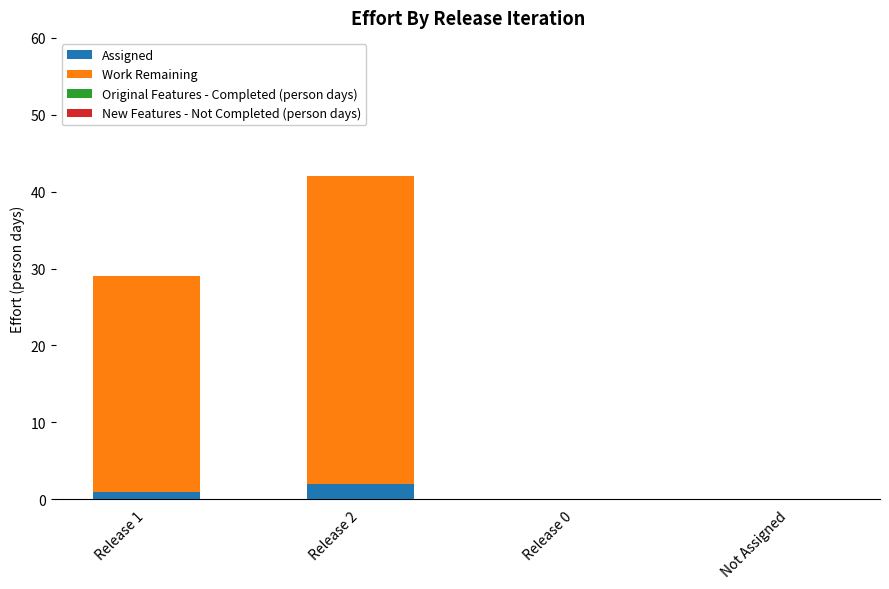

True or false: Assigned has a value of 0 at Not Assigned.

True